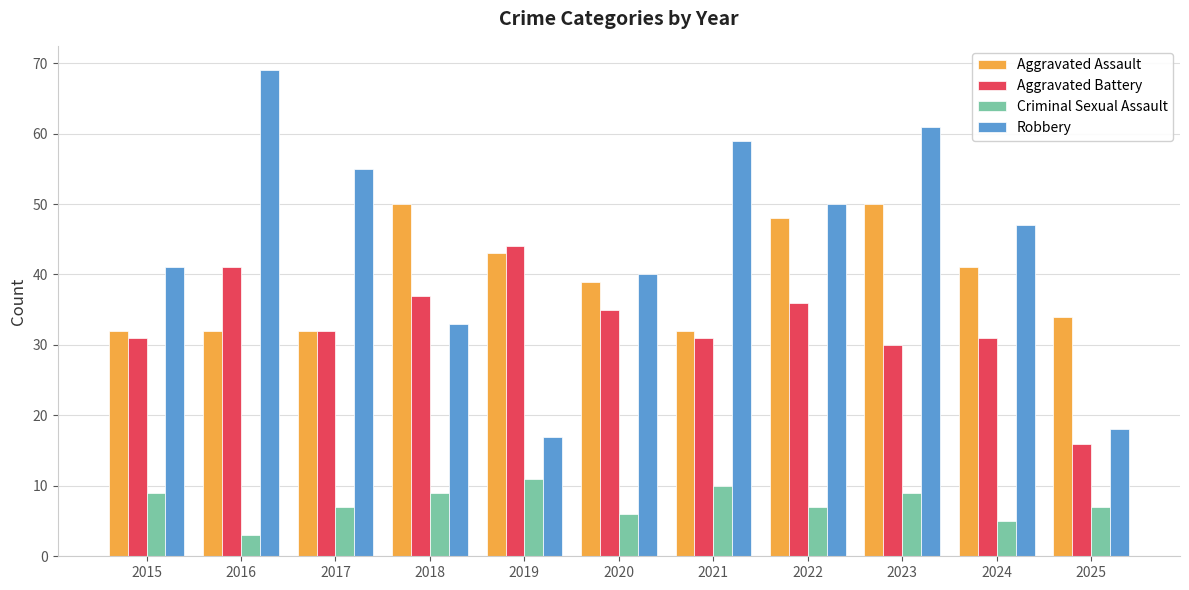

What is the difference between the Aggravated Assault values at 2019 and 2020?

4